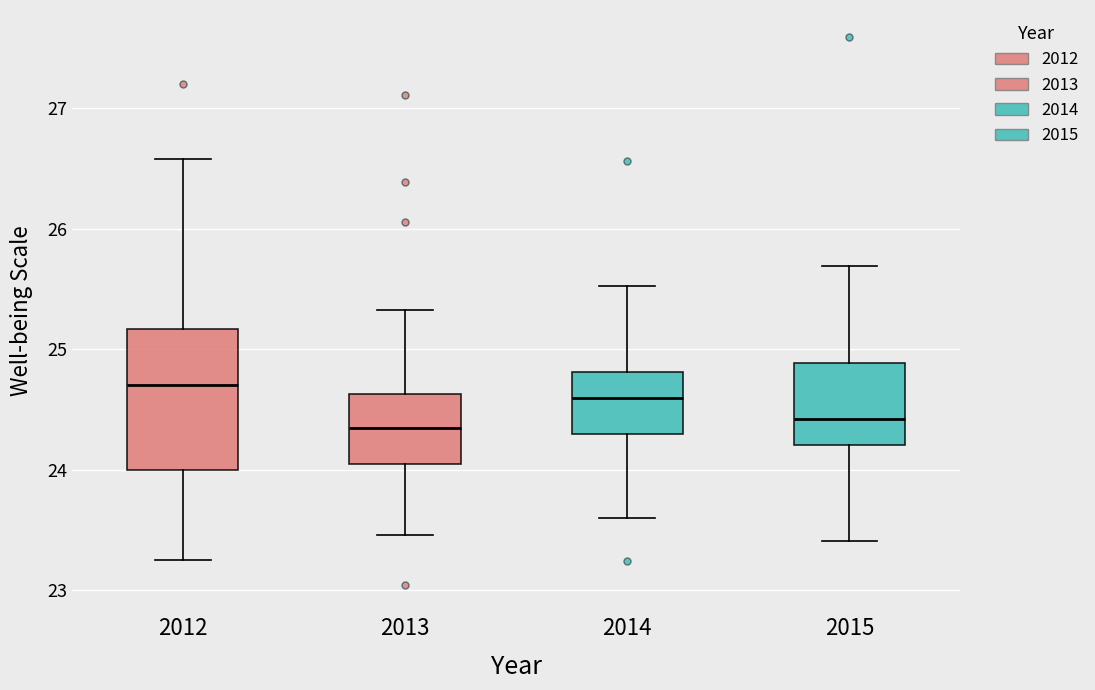

Reading left to right, read every box against the y-axis: the position of its median line, the range the box covers, and the ends of its whiskers. The values are not printed on the chart, so give them approximately, as read against the axis.

2012: median 24.7, box 24.0 to 25.2, whiskers 23.3 to 26.6
2013: median 24.3, box 24.0 to 24.6, whiskers 23.5 to 25.3
2014: median 24.6, box 24.3 to 24.8, whiskers 23.6 to 25.5
2015: median 24.4, box 24.2 to 24.9, whiskers 23.4 to 25.7